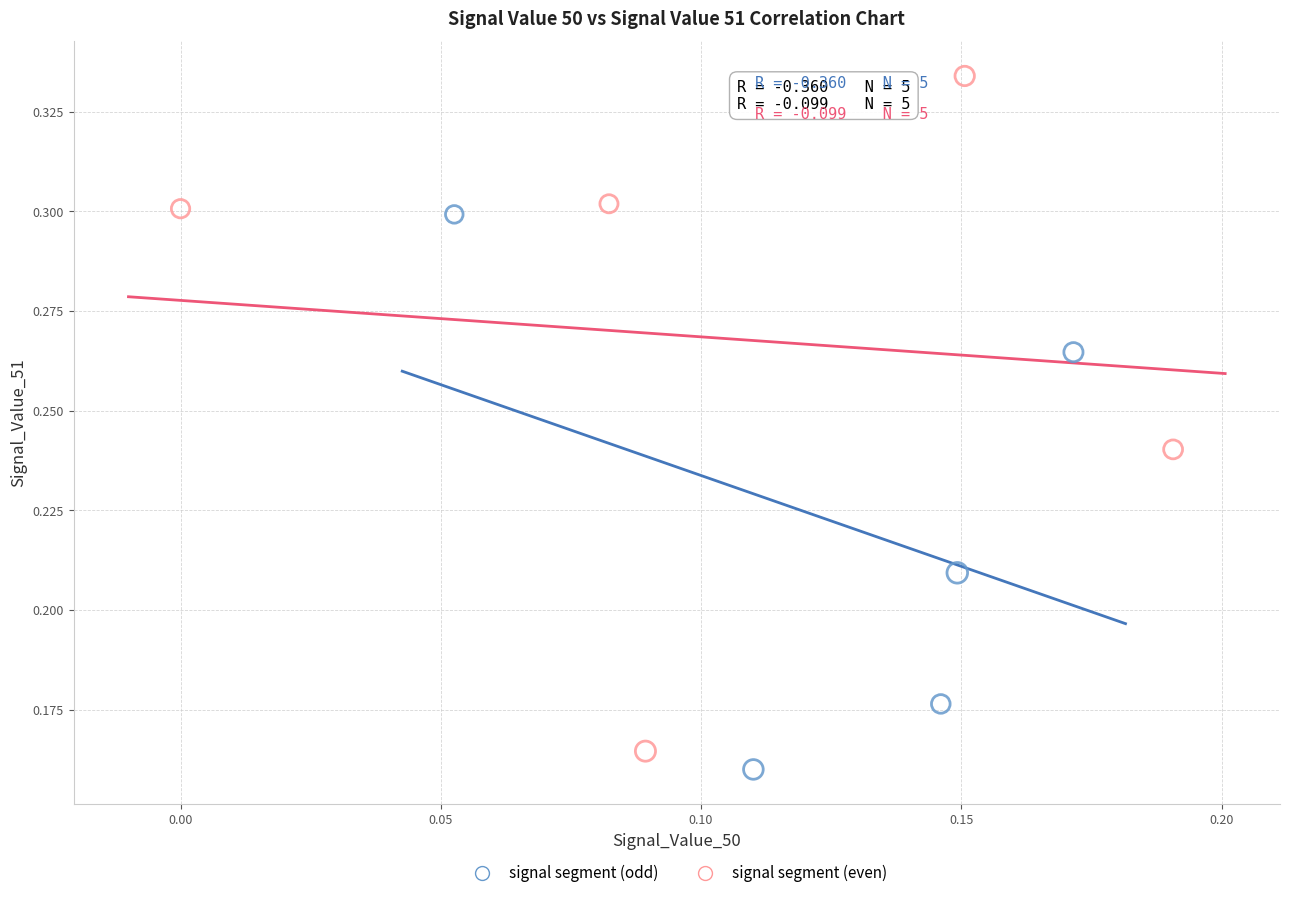

Which series reaches the maximum Y coordinate?

signal segment (even)